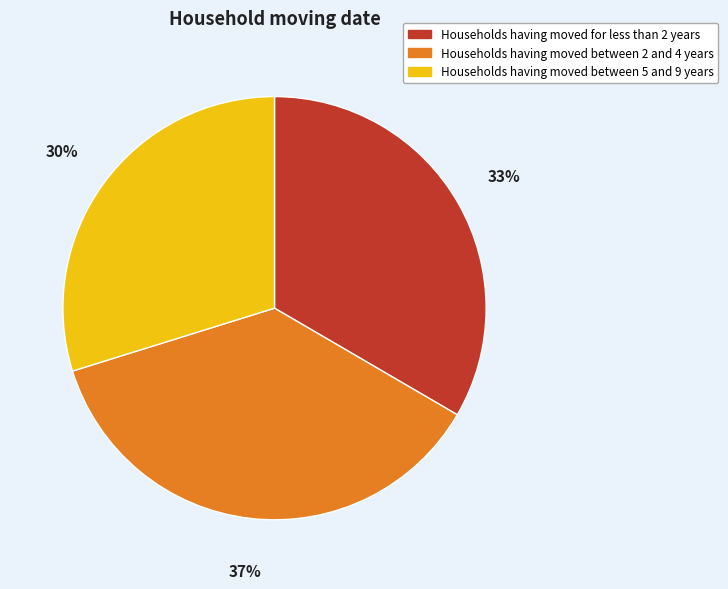

Count the number of slices in the pie.

3